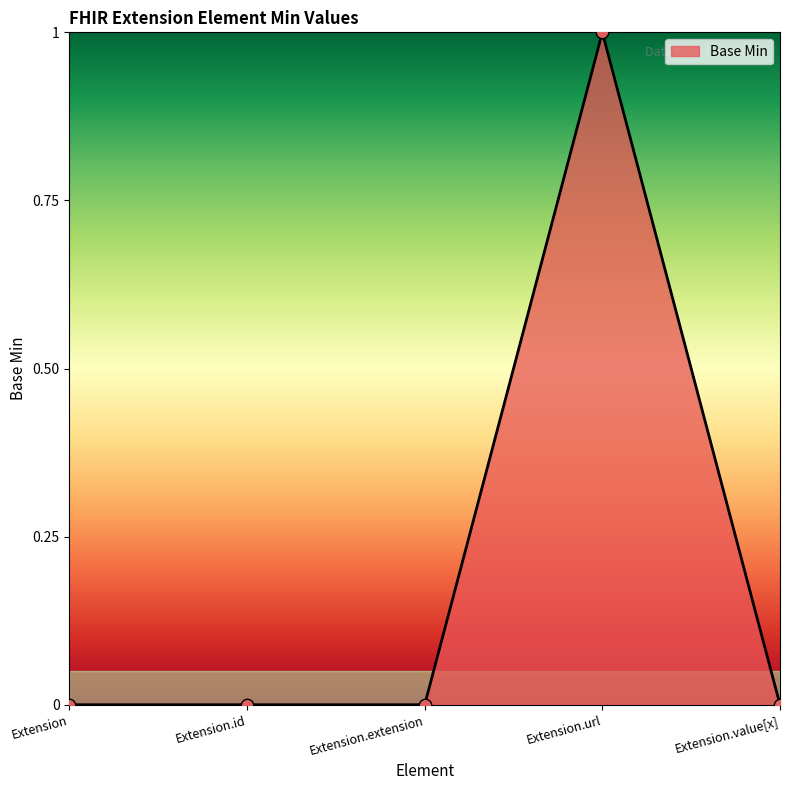

Which has a higher value, Extension or Extension.url?

Extension.url